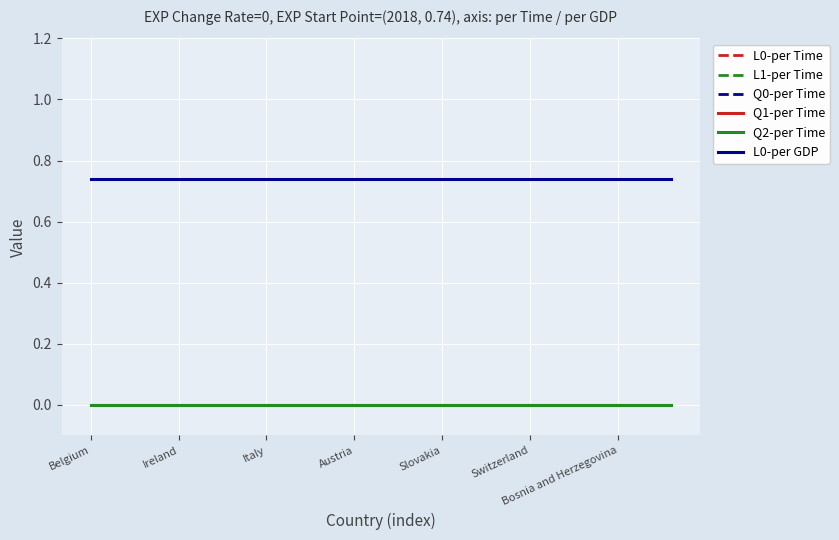

Is this an area chart (filled region under the line)?

No